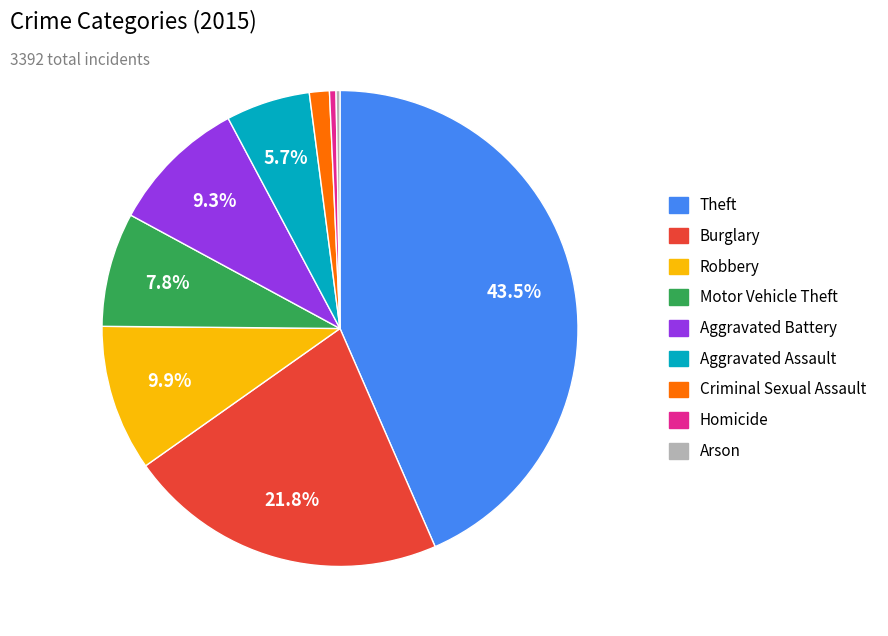

Do Aggravated Assault and Burglary together represent more than half of the pie?

No